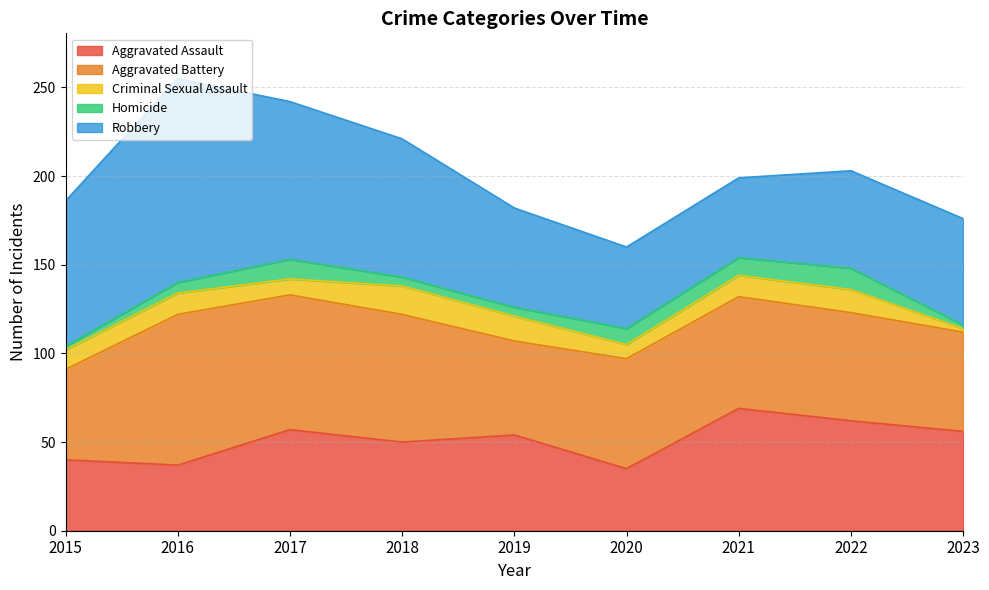

What is the sum of all Aggravated Assault values?

460